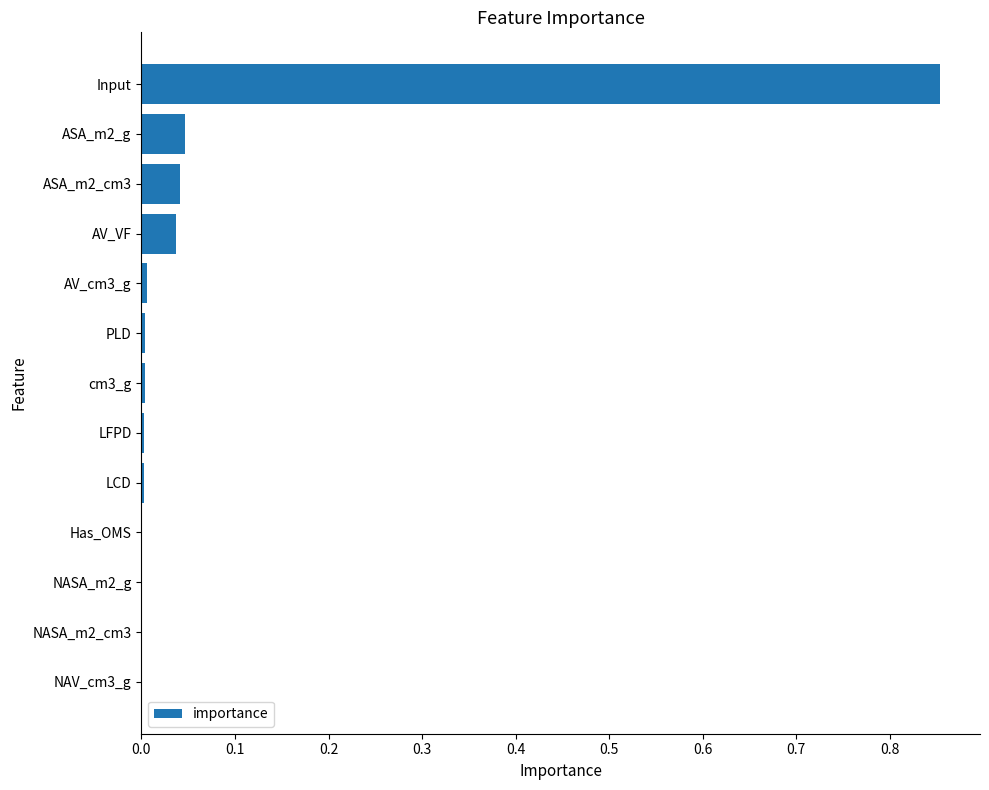

Does the chart contain stacked bars?

No